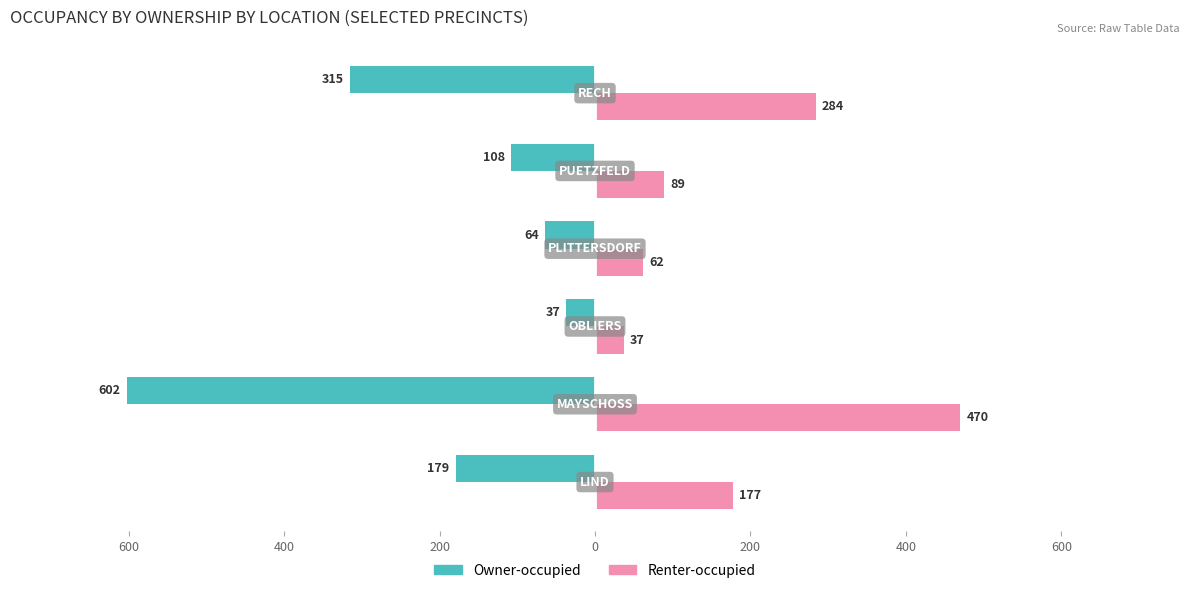

Reading left to right, transcribe all the data shown in this chart.

Owner-occupied: 800=-179	600=-602	400=-37	200=-64	0=-108	200=-315
Renter-occupied: 800=177	600=470	400=37	200=62	0=89	200=284